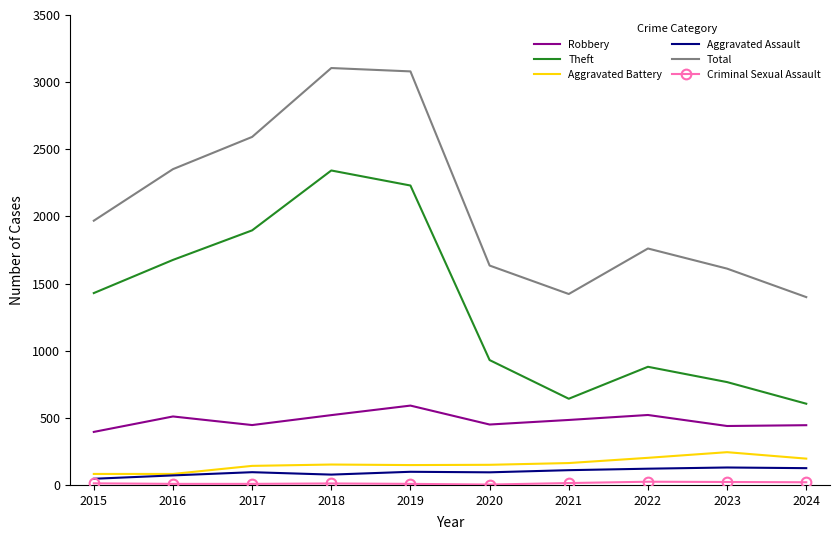

True or false: Total has a value of 1393 at 2017.

False